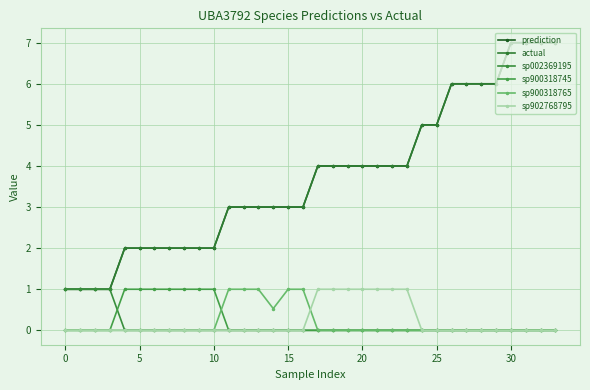

What is the difference between the maximum and minimum values in the sp902768795 series?

1.0